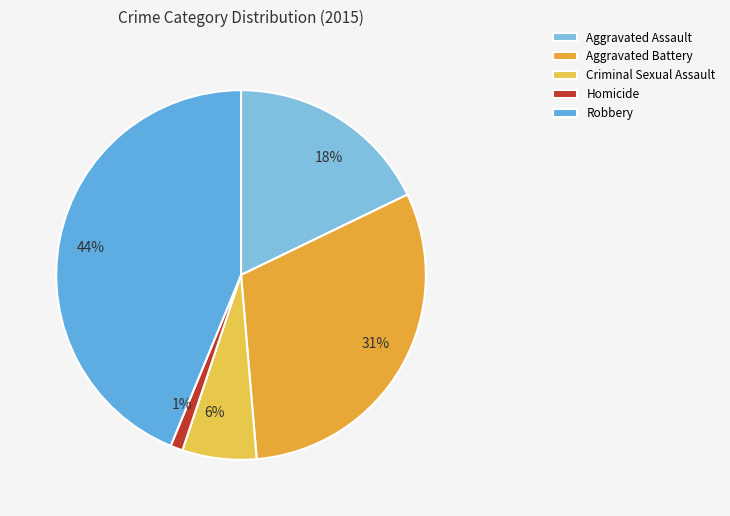

To the nearest percent, what percentage of the pie is Aggravated Battery?

31%